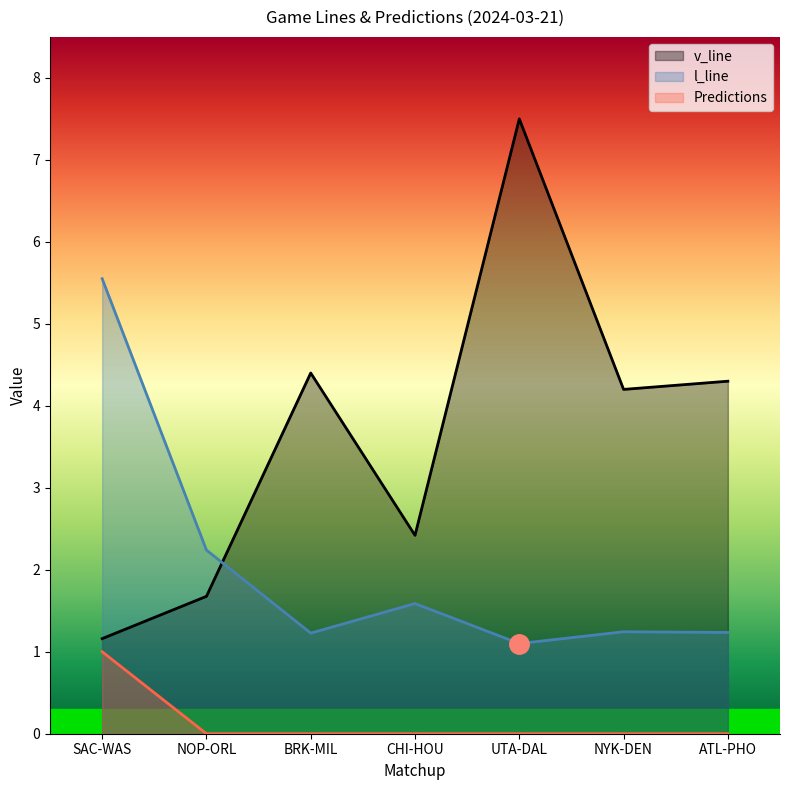

Is it true that v_line equals 7.5 at UTA-DAL?

True